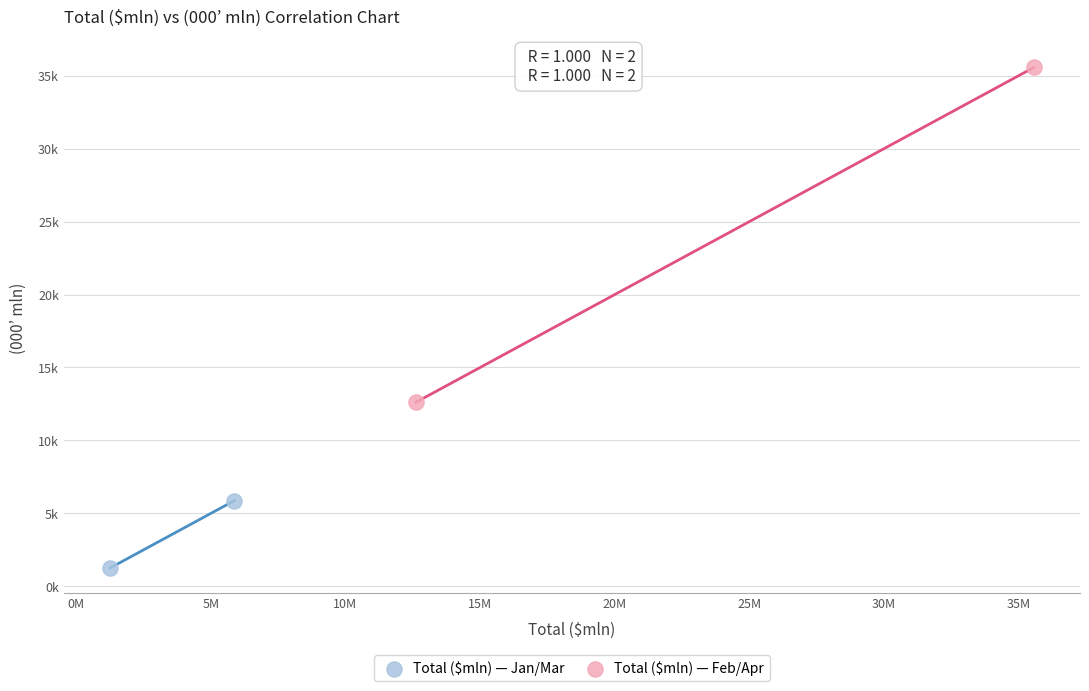

Which series reaches the maximum Y coordinate?

Total ($mln) — Feb/Apr